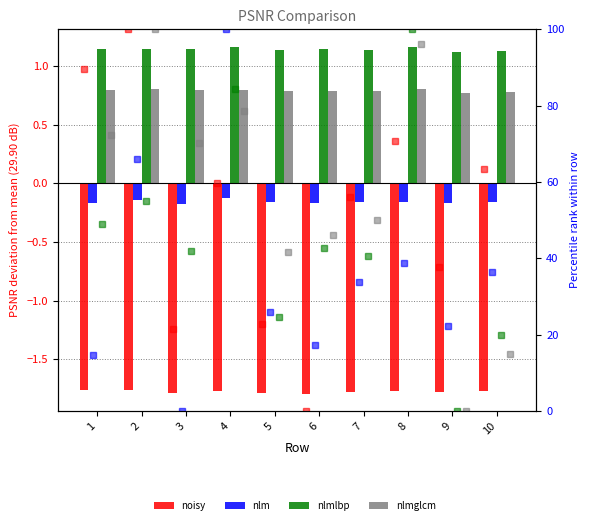

Which series has the largest range (max minus min)?

nlm